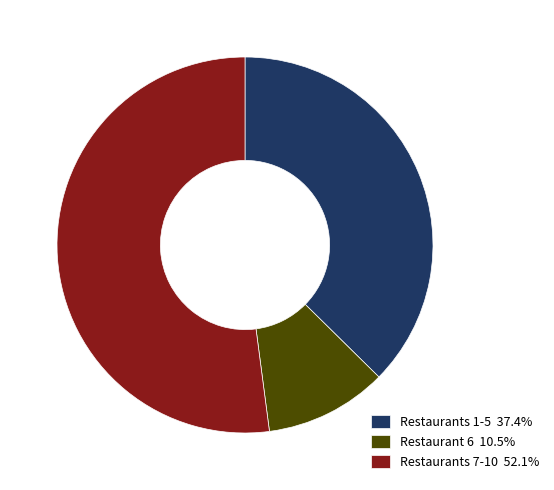

Does Restaurants 1-5 37.4% account for over 50% of the chart?

No